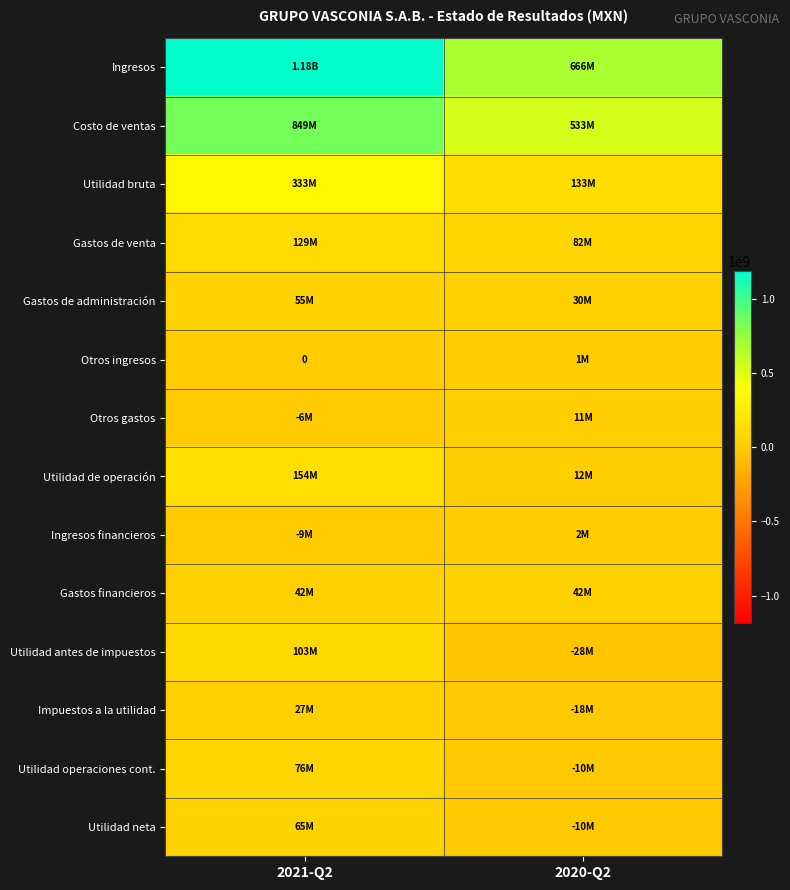

What is the average value of the Ingresos series?

924381500